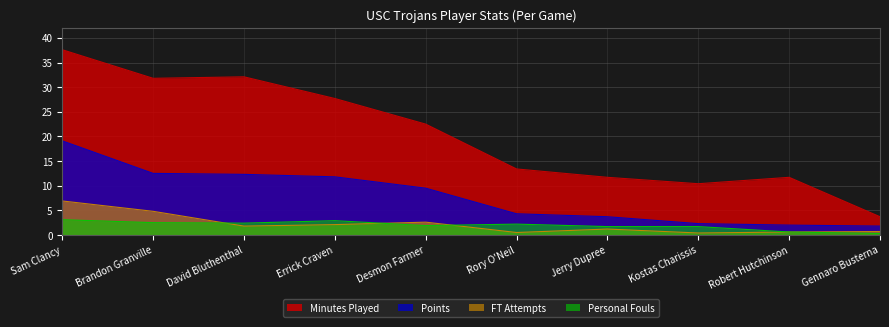

How many values in the FTA series exceed 1?

6